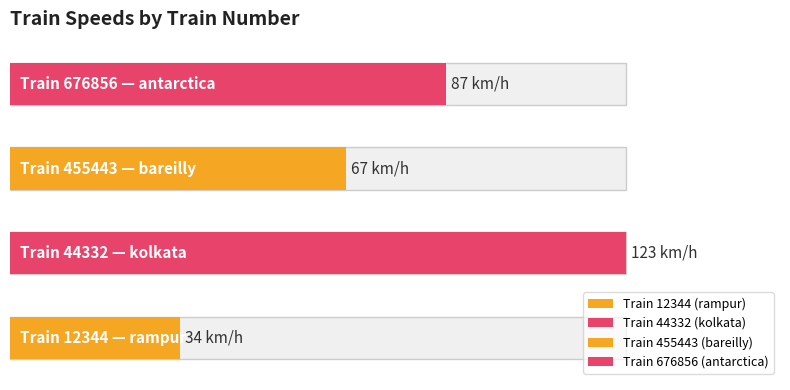

What is the average value?

78